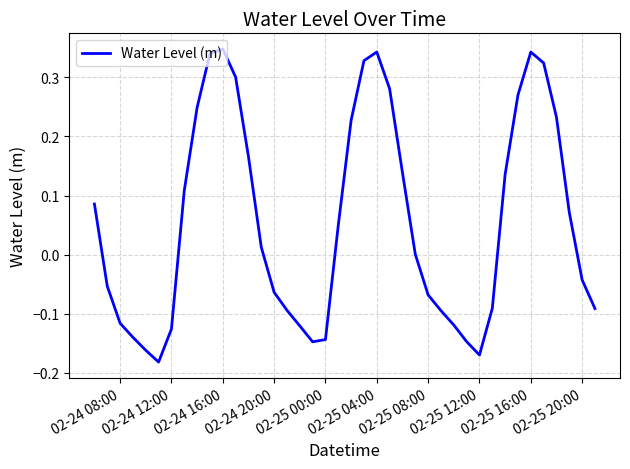

Is this an area chart (filled region under the line)?

No